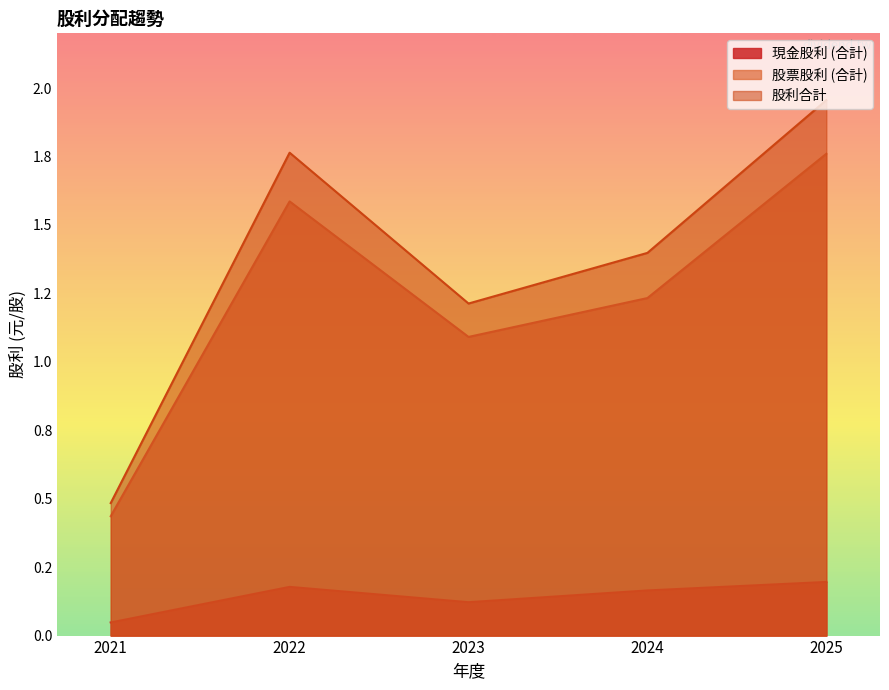

At 2023, list the series in order from smallest to largest.

現金股利 (合計), 股票股利 (合計), 股利合計